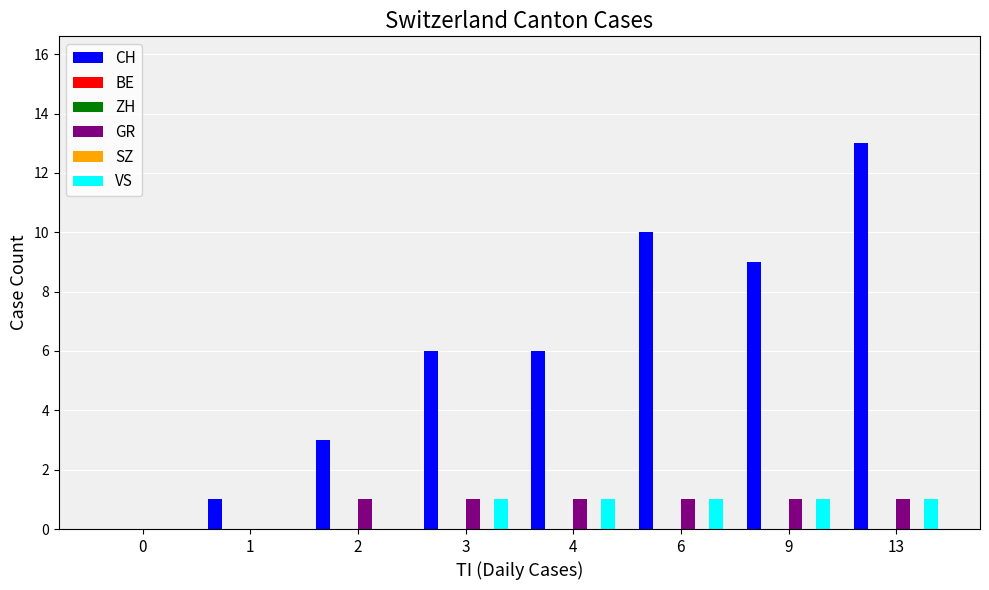

What is the sum of the GR values at 4 and 13?

2